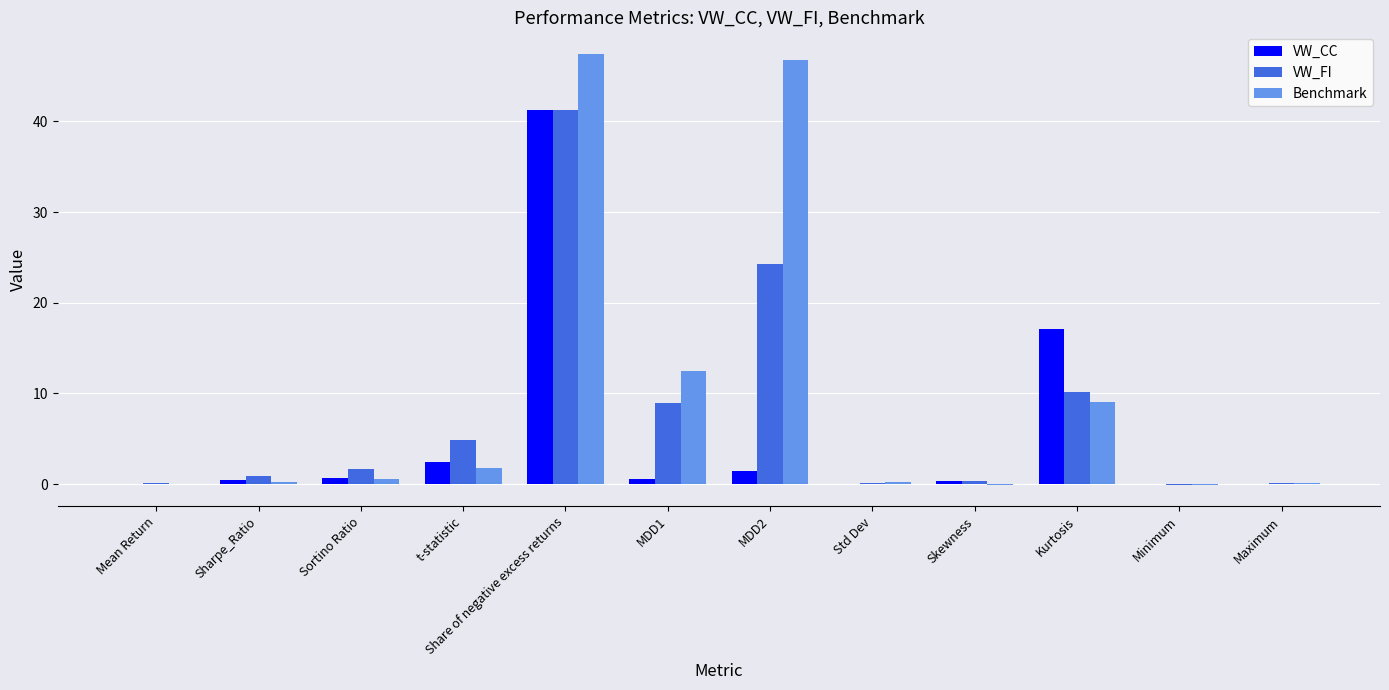

How many data points does each series have?

12